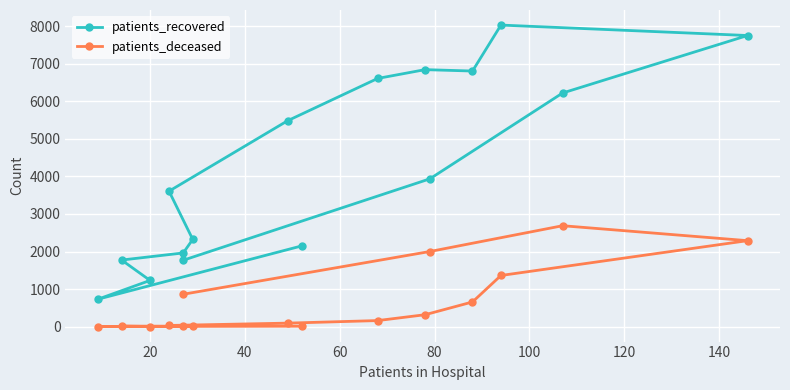

Reading left to right, what are all the values shown in this chart?

patients_recovered: 2150	730	1230	1773	1962	2323	3607	5482	6609	6843	6806	8030	7752	6221	3935	1768
patients_deceased: 11	3	3	13	12	18	31	93	161	317	657	1362	2289	2687	2000	862